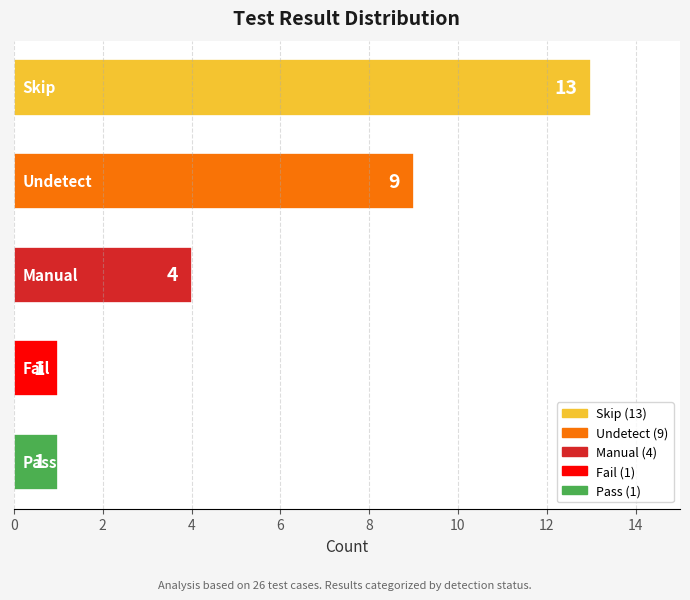

Does the chart contain any negative values?

No